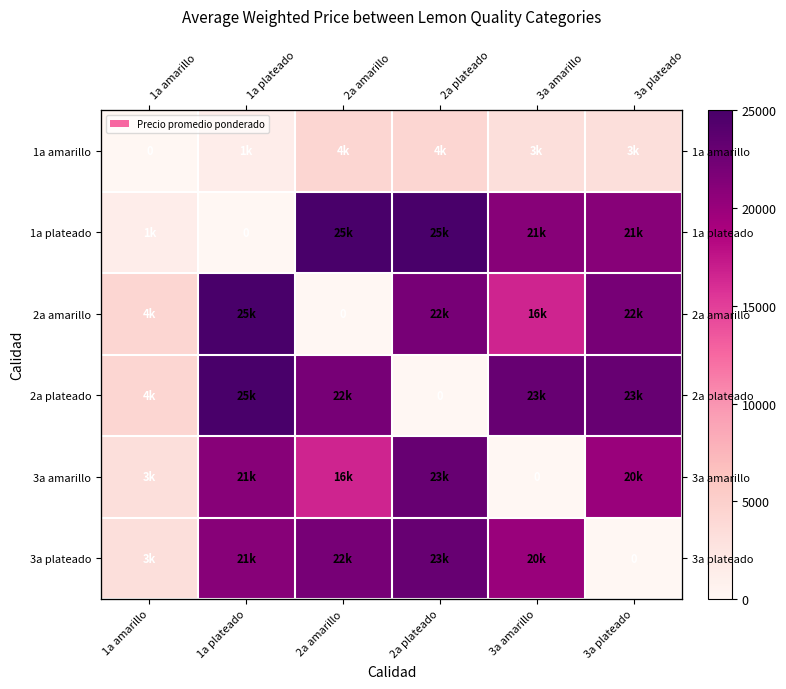

Is it true that 1a amarillo equals 0 at 1a amarillo?

True